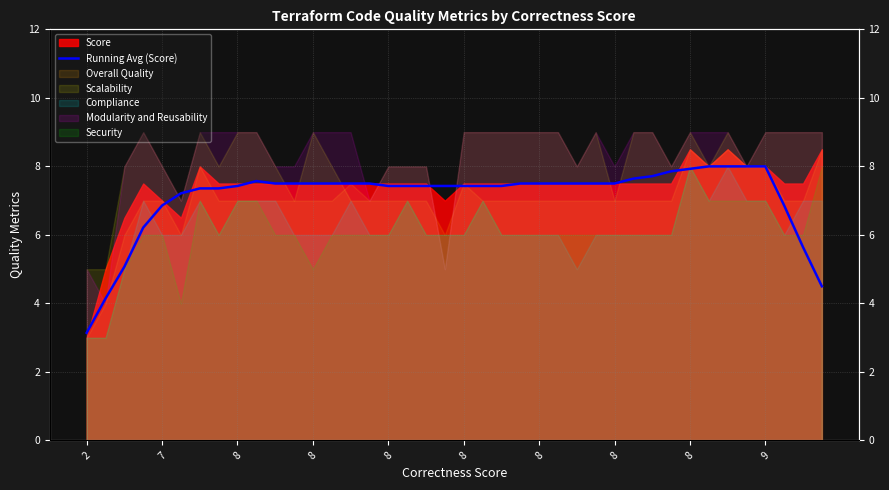

How many data points does each series have?

40